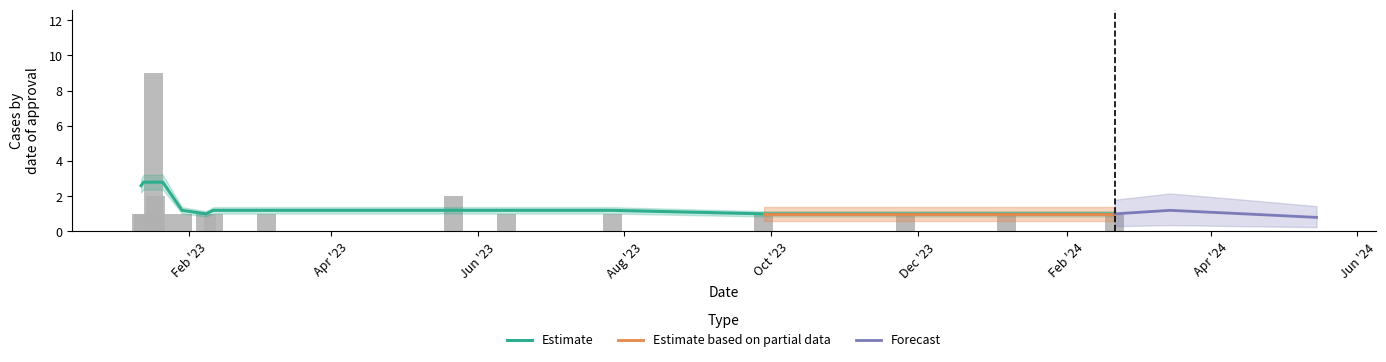

What is the sum of all values?

26